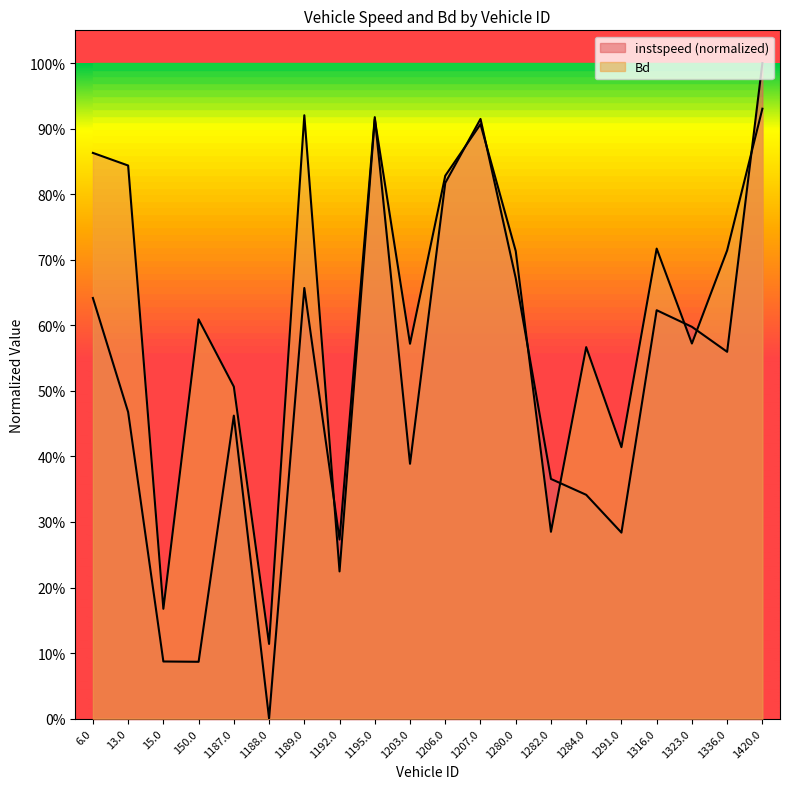

Is it true that Bd equals 1.2 at 1336.0?

False